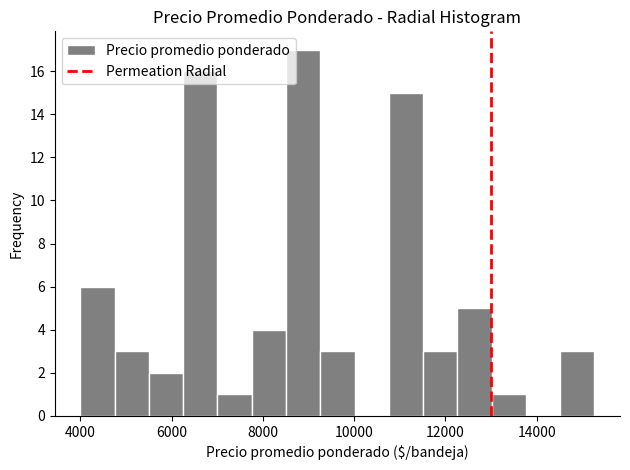

Around what value on the x-axis is the tallest bar? Give the approximate position of its centre, as read against the axis.

8800